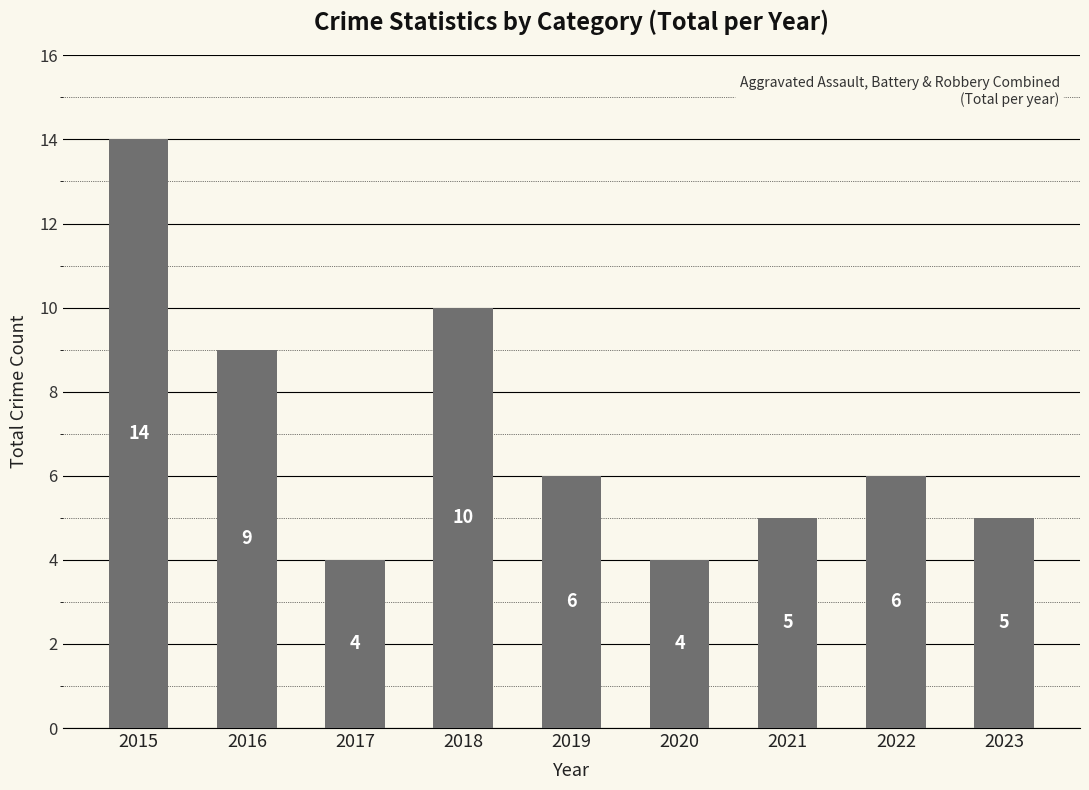

What is the change in value from 2016 to 2022?

-3